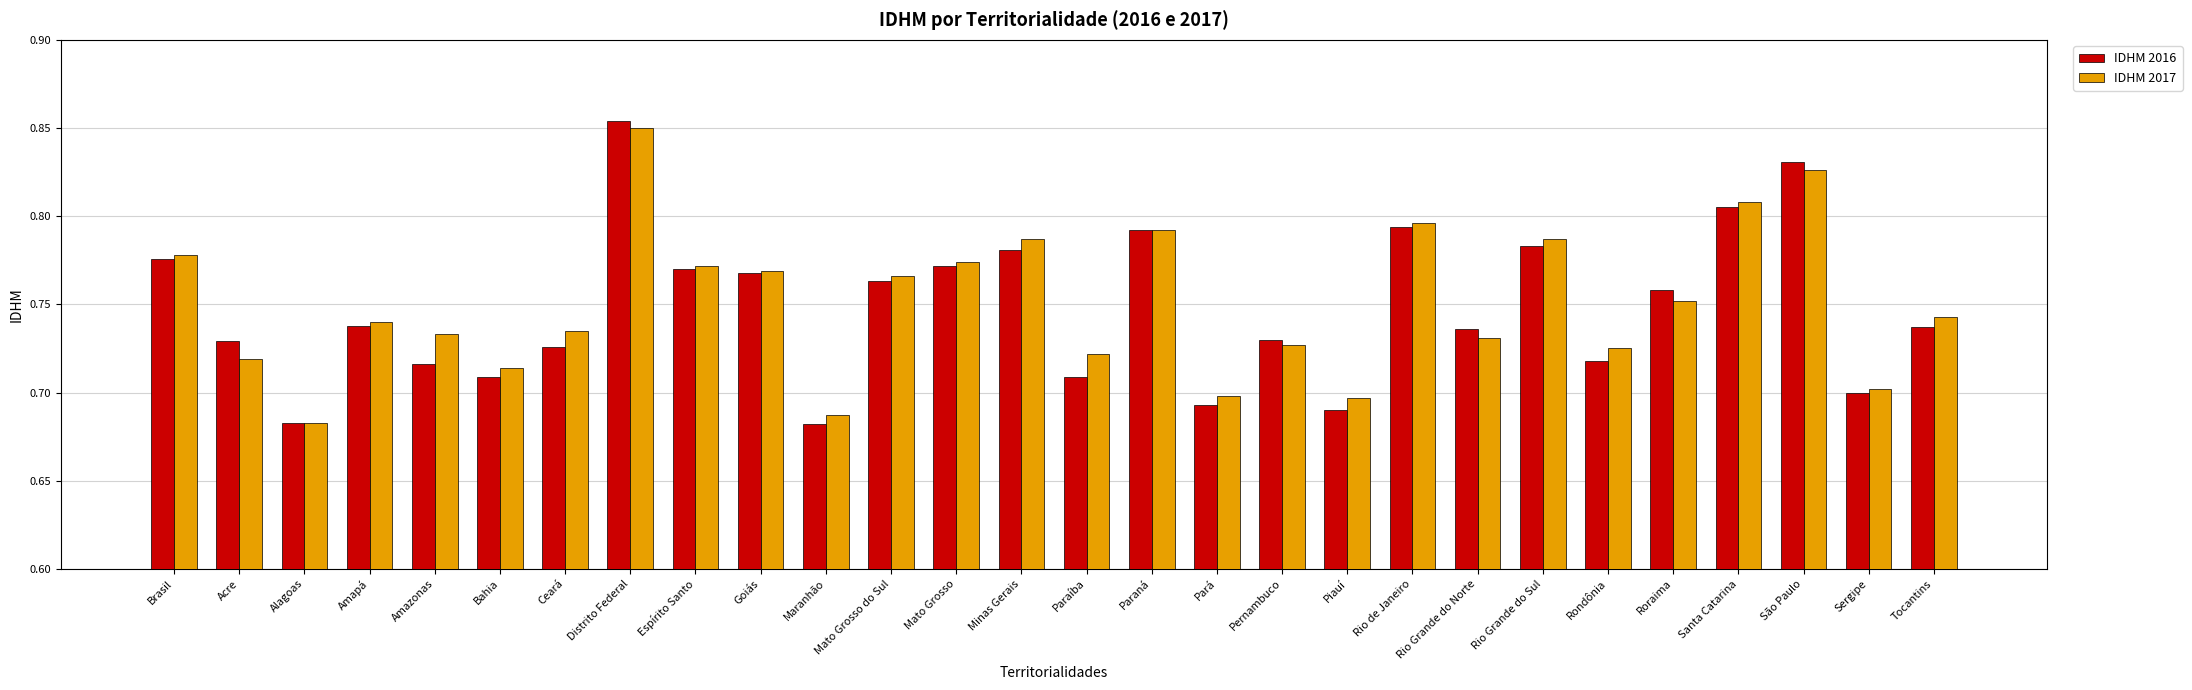

At which category does the chart reach its peak across all series?

Distrito Federal